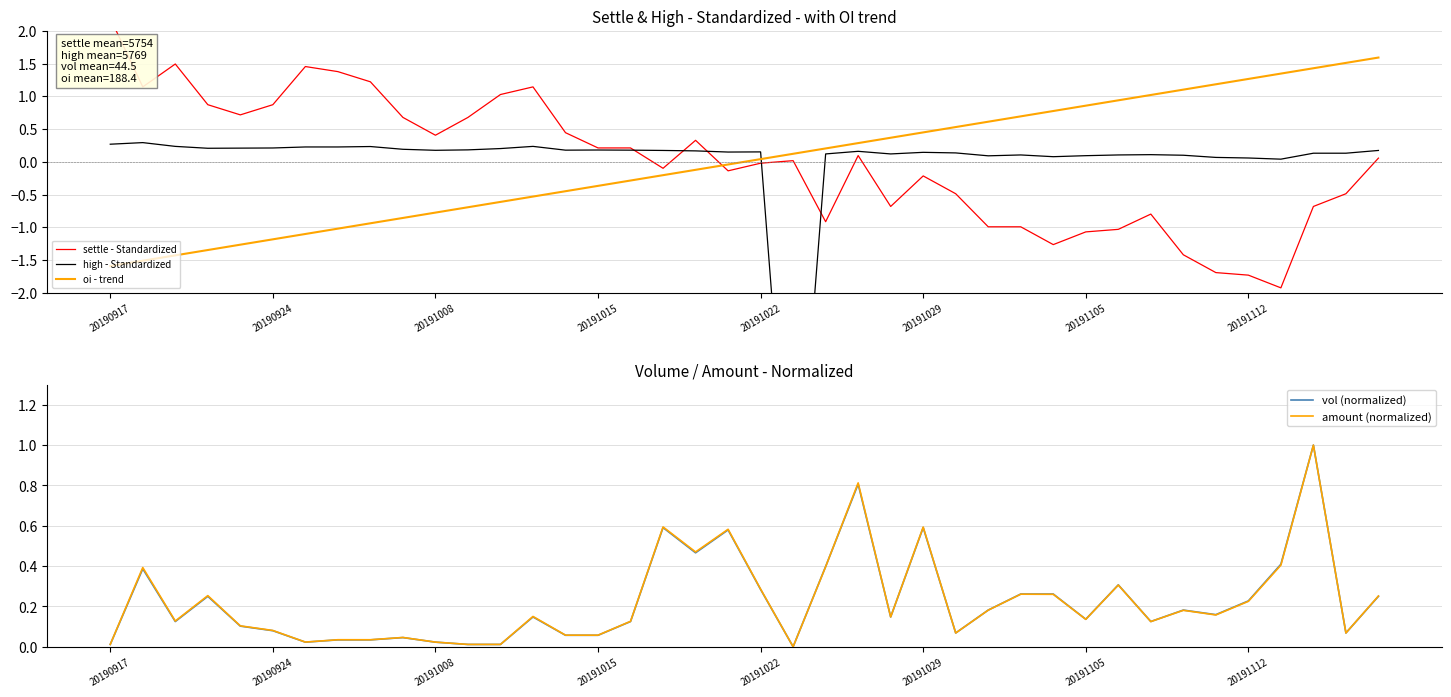

What is the lowest value of the oi - trend series?

-1.6